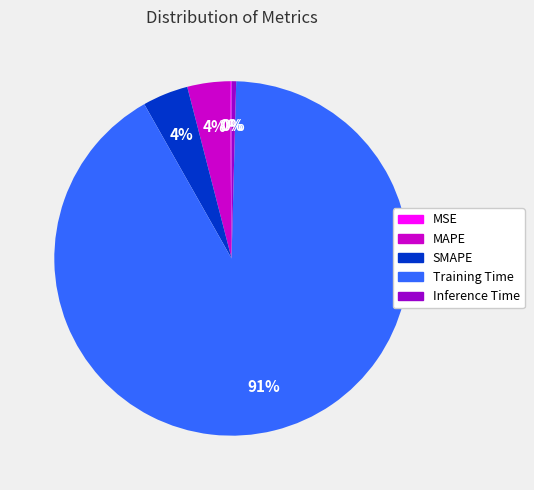

To the nearest percent, what is the combined percentage of MAPE and SMAPE?

8%